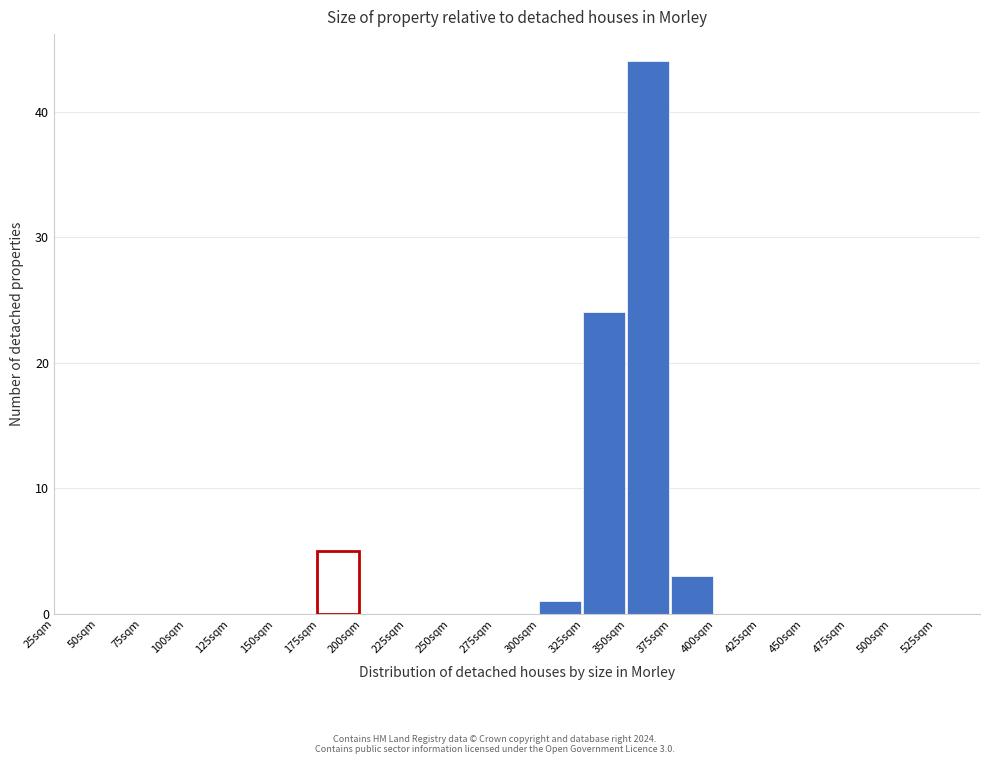

Which range on the x-axis has the tallest bar?

350 to 375